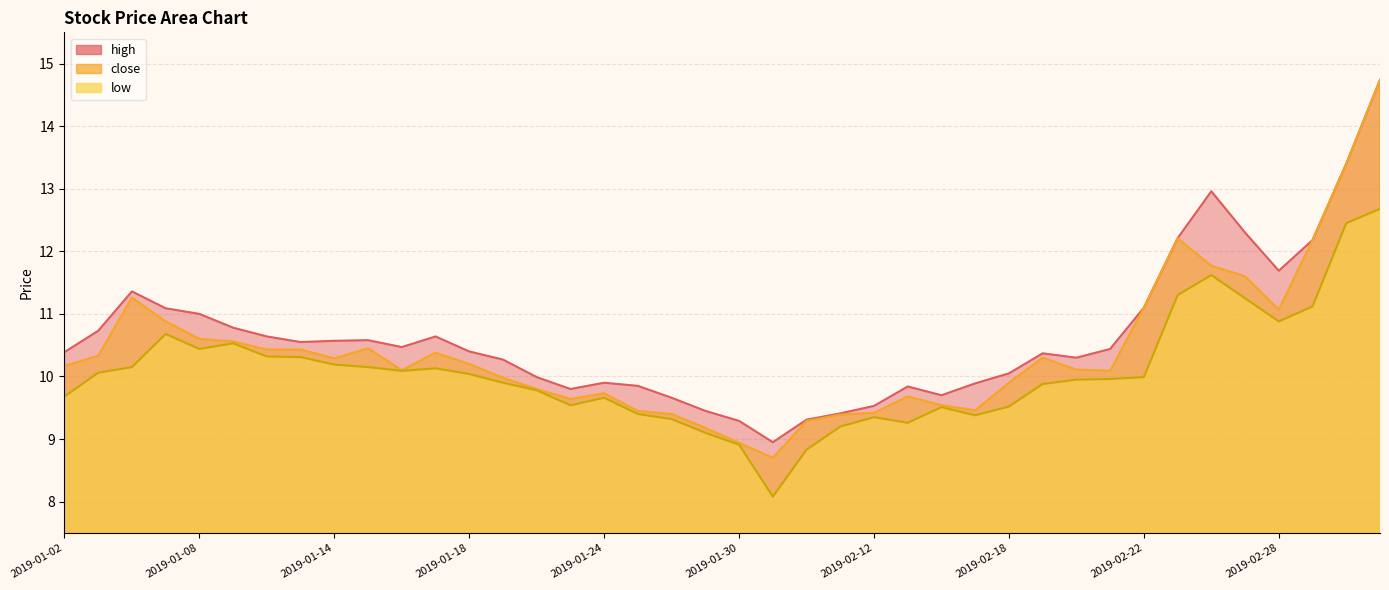

True or false: close and low intersect in this chart.

False